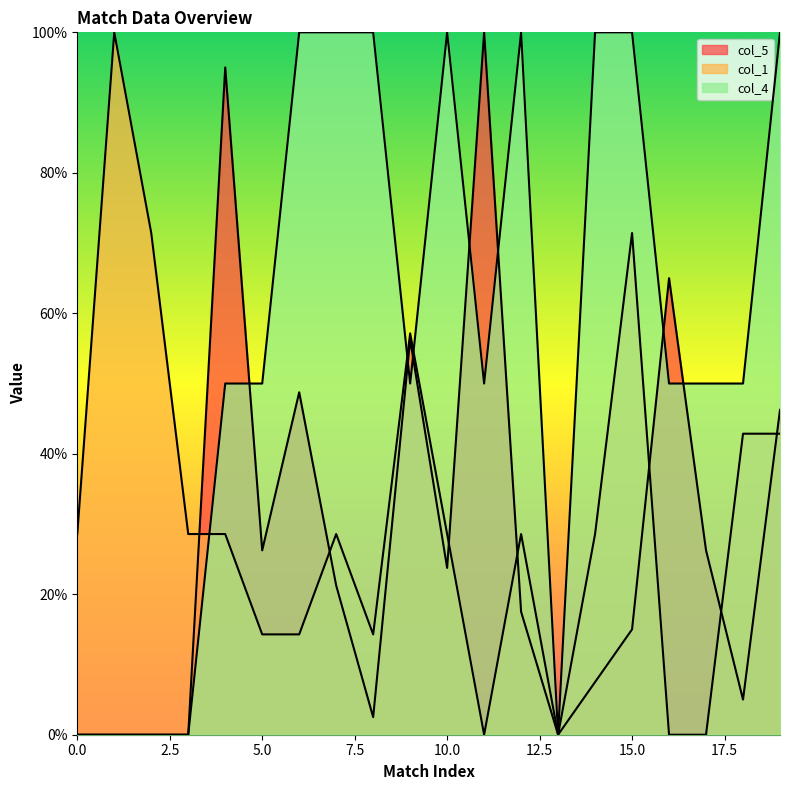

What is the difference between the highest and lowest values at 7?

78.8